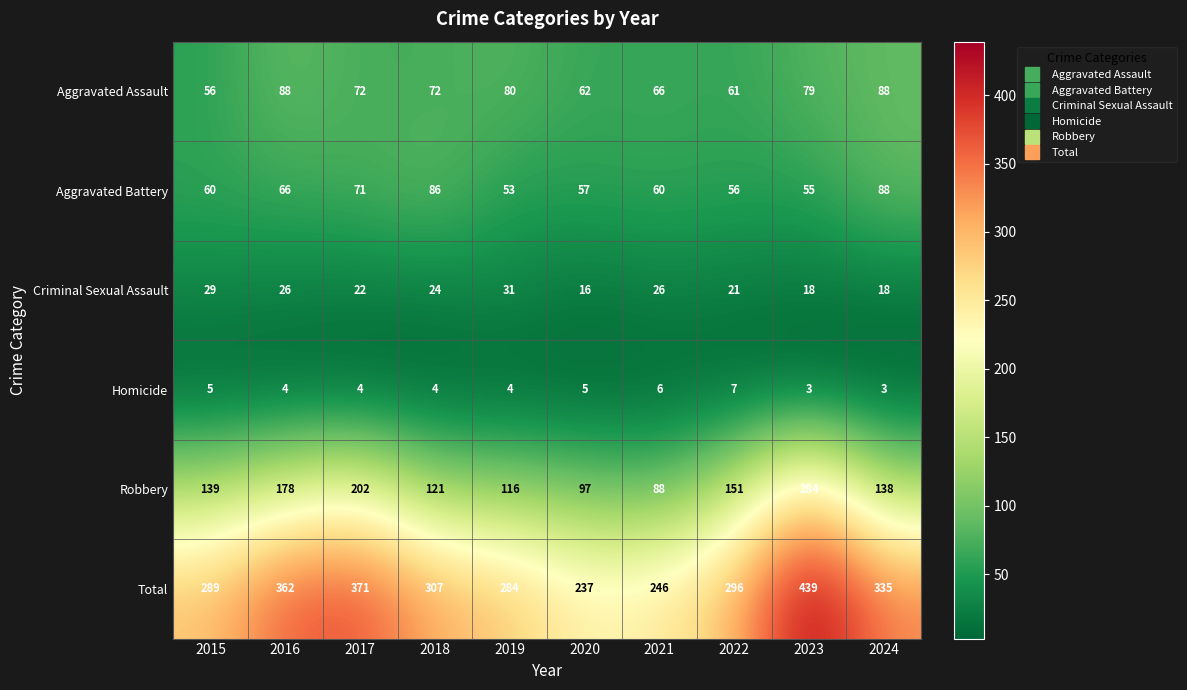

Which series has the largest total across all categories?

Total